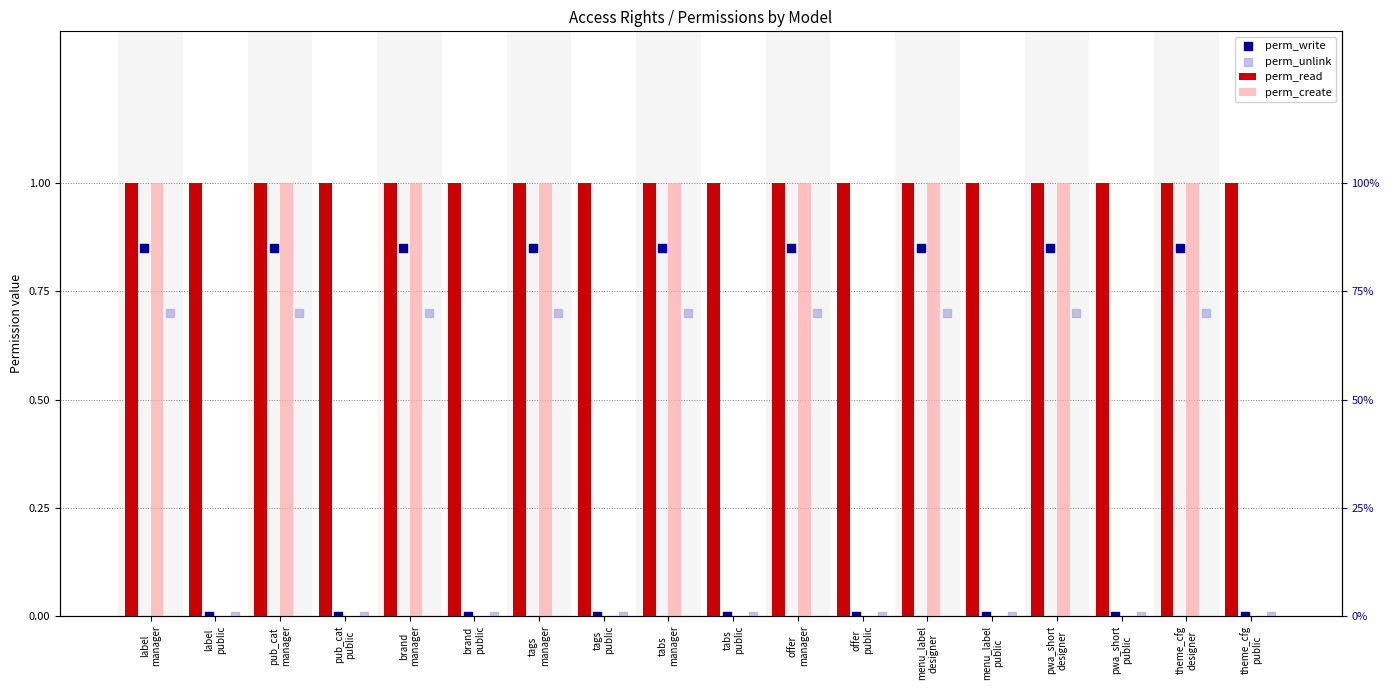

Is the value of perm_create at pub_cat
manager greater than the value of perm_unlink at tabs
manager?

Yes